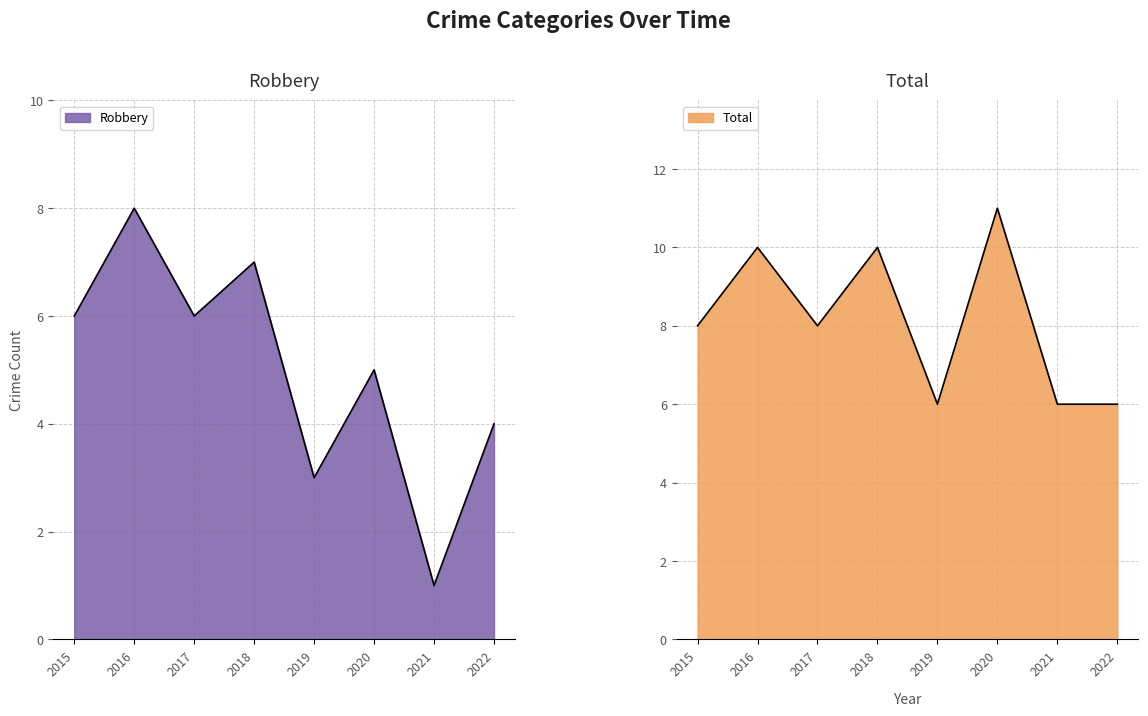

True or false: Robbery and Total intersect in this chart.

False